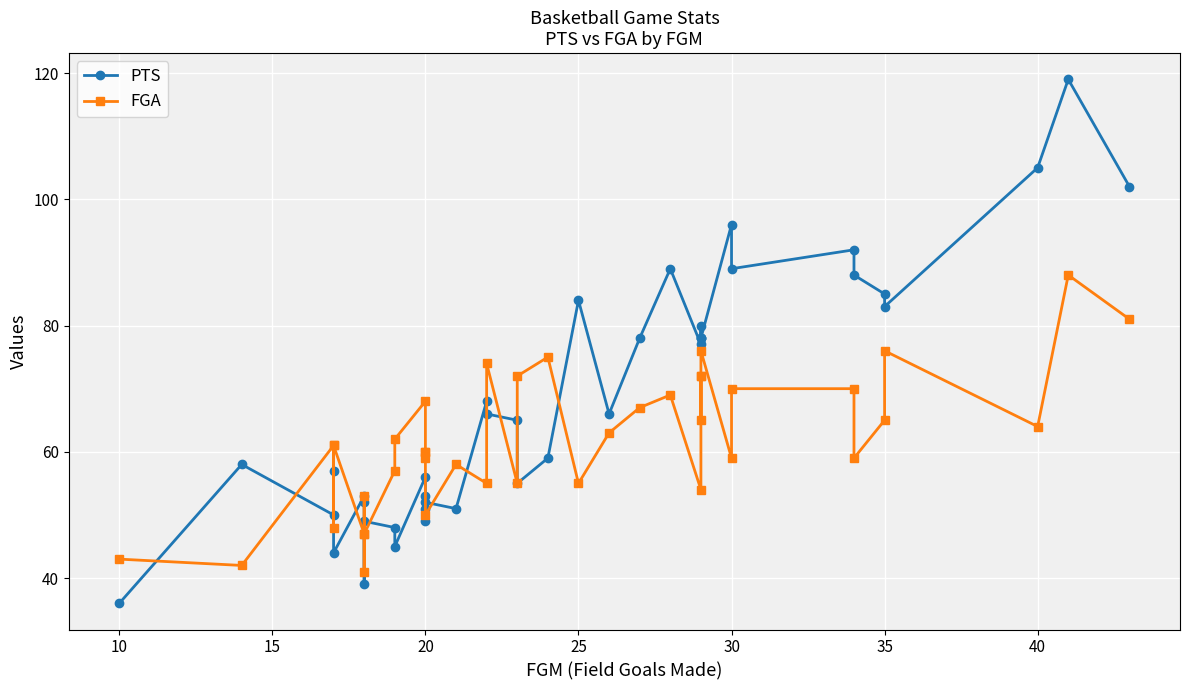

Which series has the largest total across all categories?

PTS